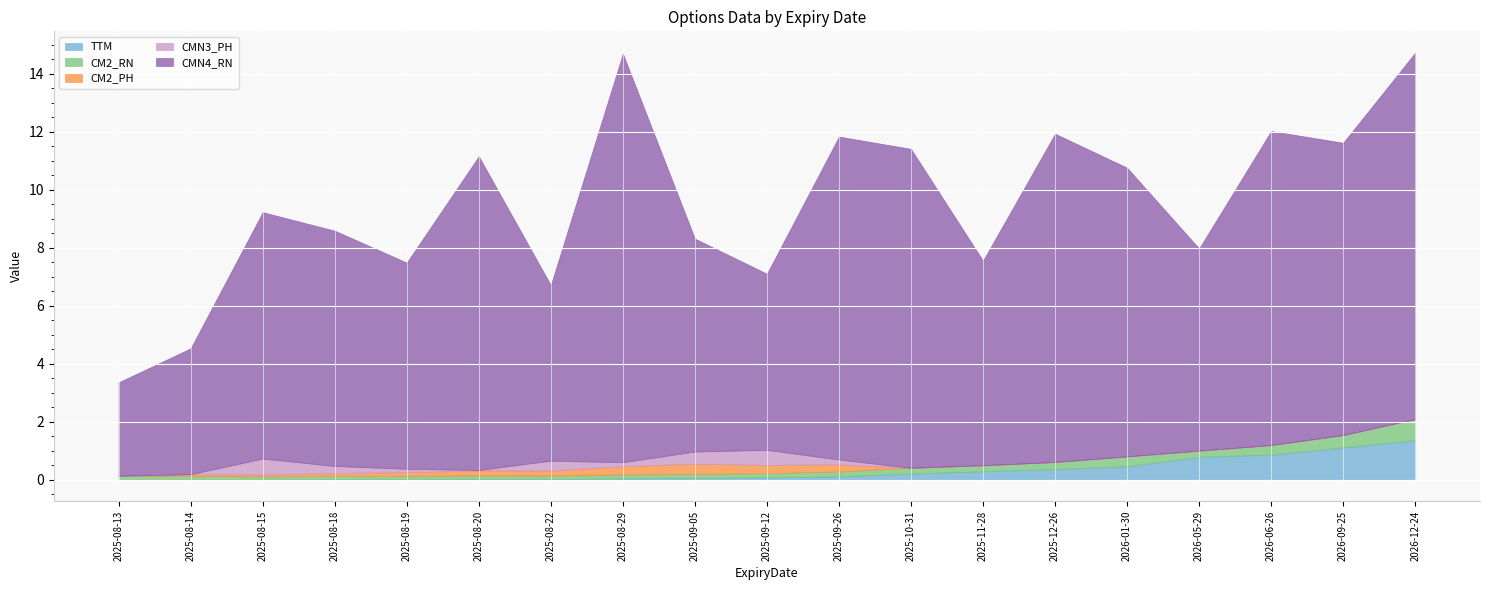

True or false: CM2_RN has more than 0 points higher than both neighbors.

True